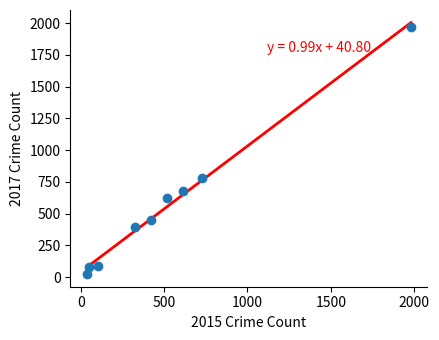

What is the range of Y values (max minus min)?

1945